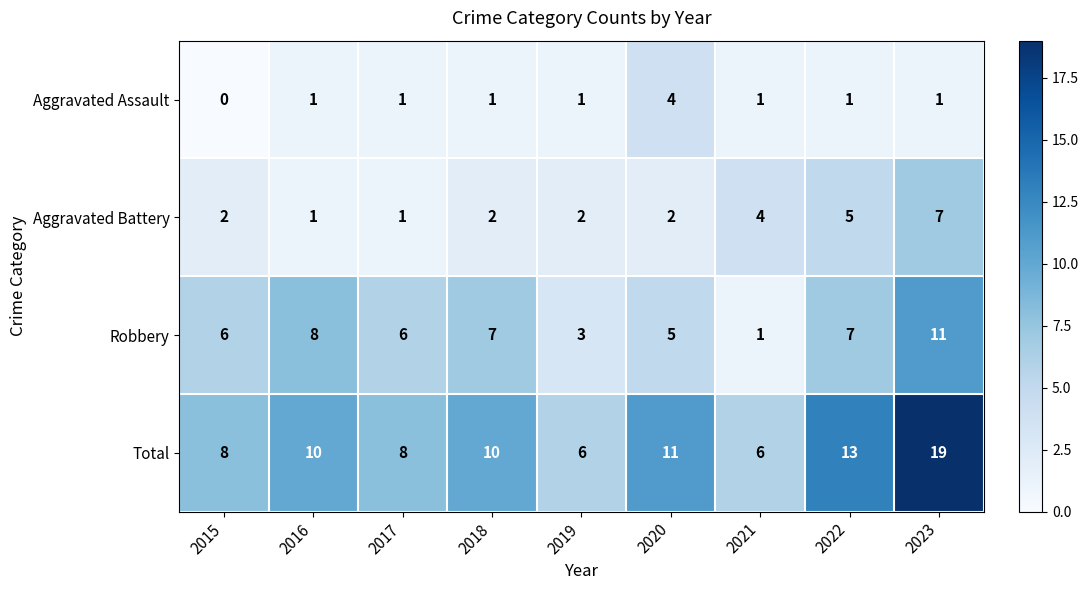

At which category does the chart reach its minimum across all series?

2015